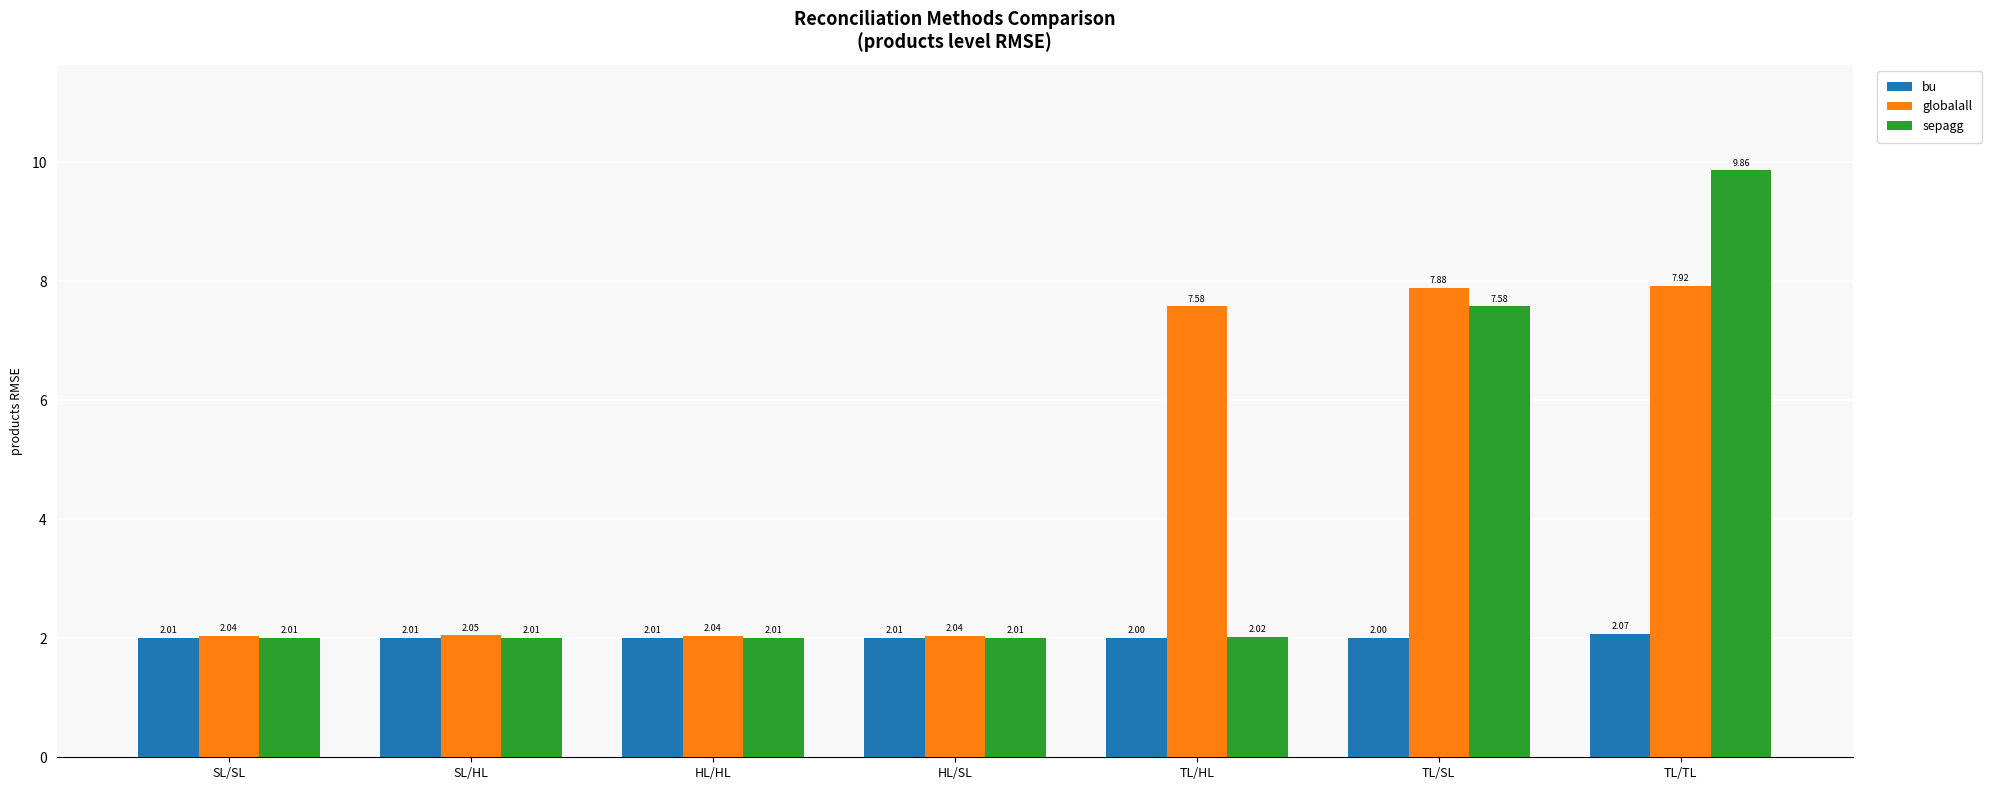

What is the label of the 2nd bar from the right?

TL/SL